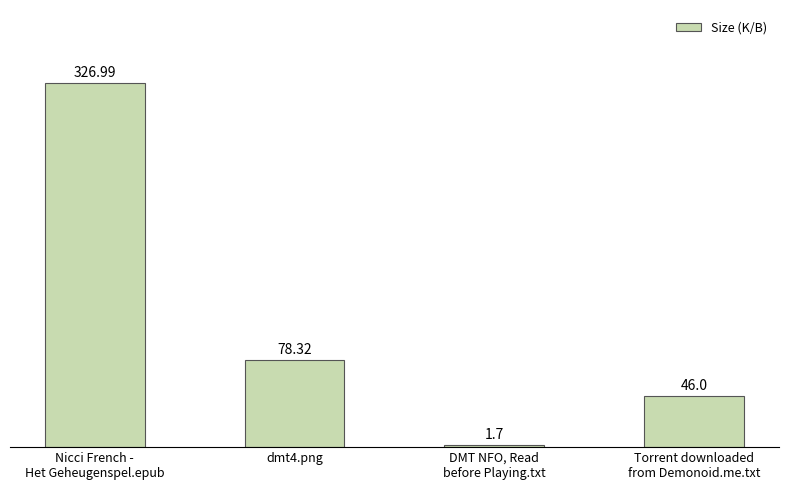

Are the bars horizontal?

No